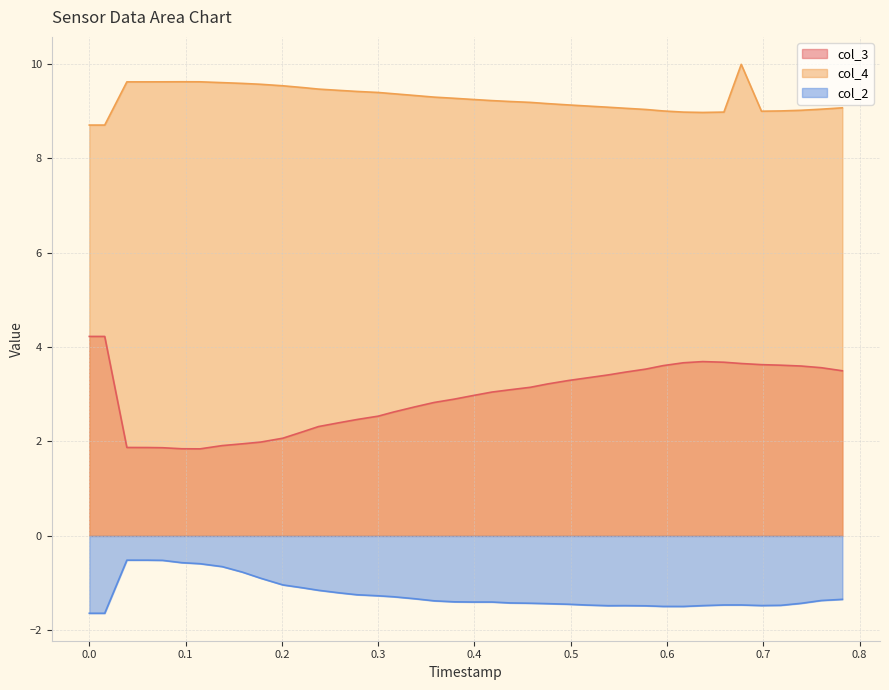

True or false: col_4 and col_2 cross at least once.

False